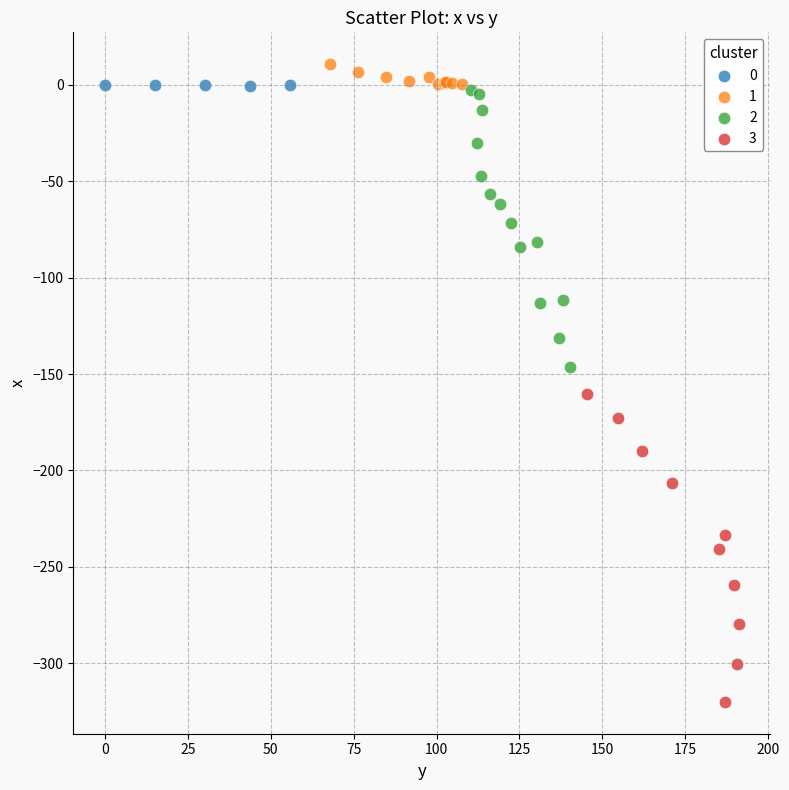

Which series has the widest spread of Y values?

3